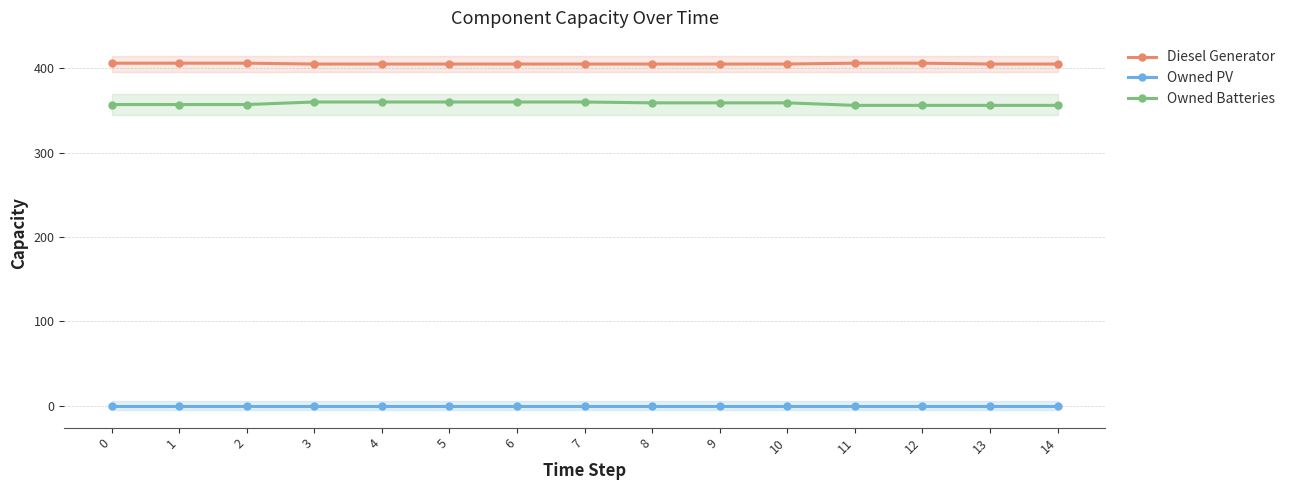

True or false: Owned Batteries has more than 0 points higher than both neighbors.

False